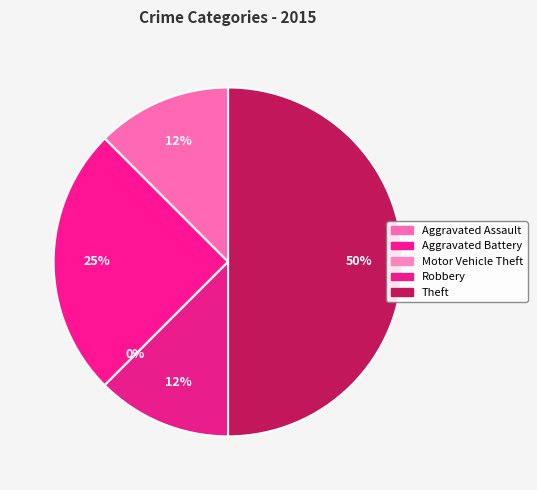

Rank the categories by value from lowest to highest.

Motor Vehicle Theft, Aggravated Assault, Robbery, Aggravated Battery, Theft